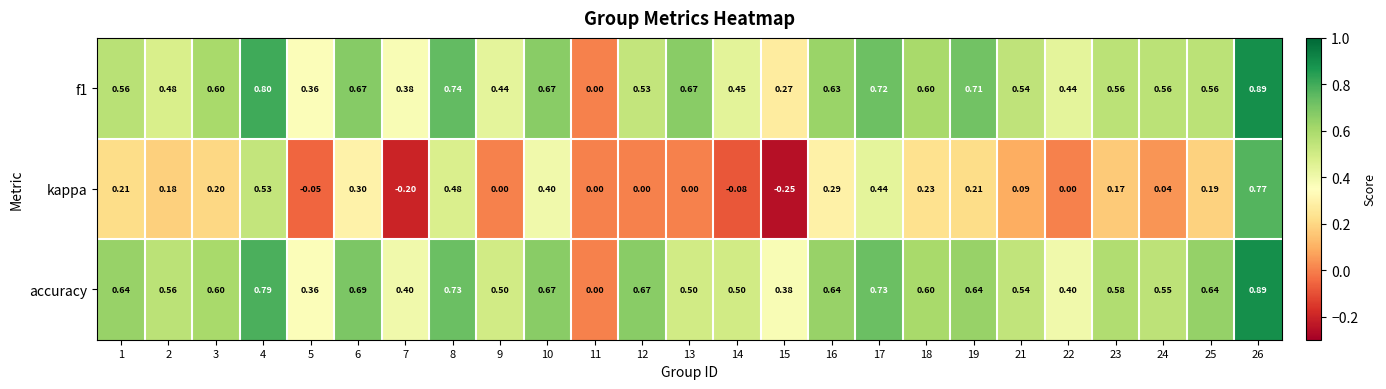

Which series changed the most between 12 and 21?

accuracy